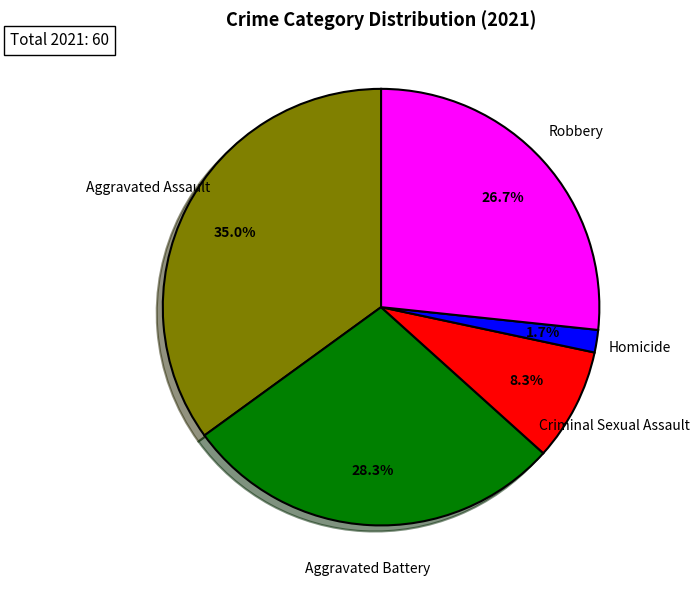

To the nearest percent, what is the average slice percentage?

20%